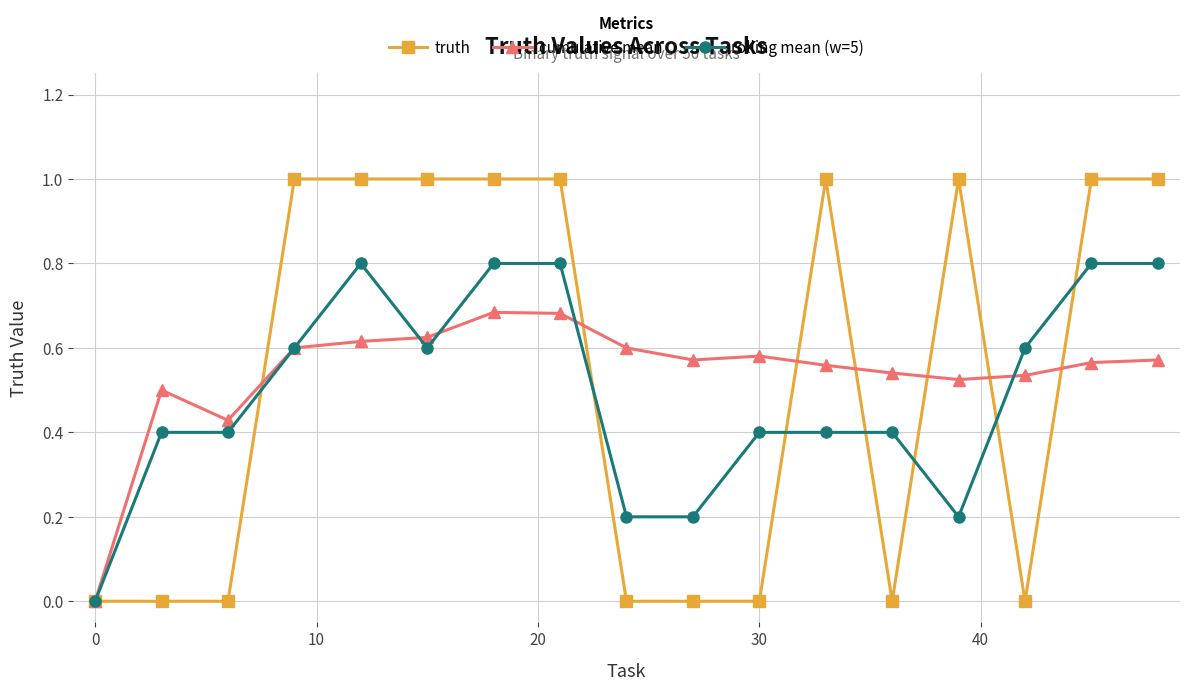

True or false: truth has more than 0 points higher than both neighbors.

True